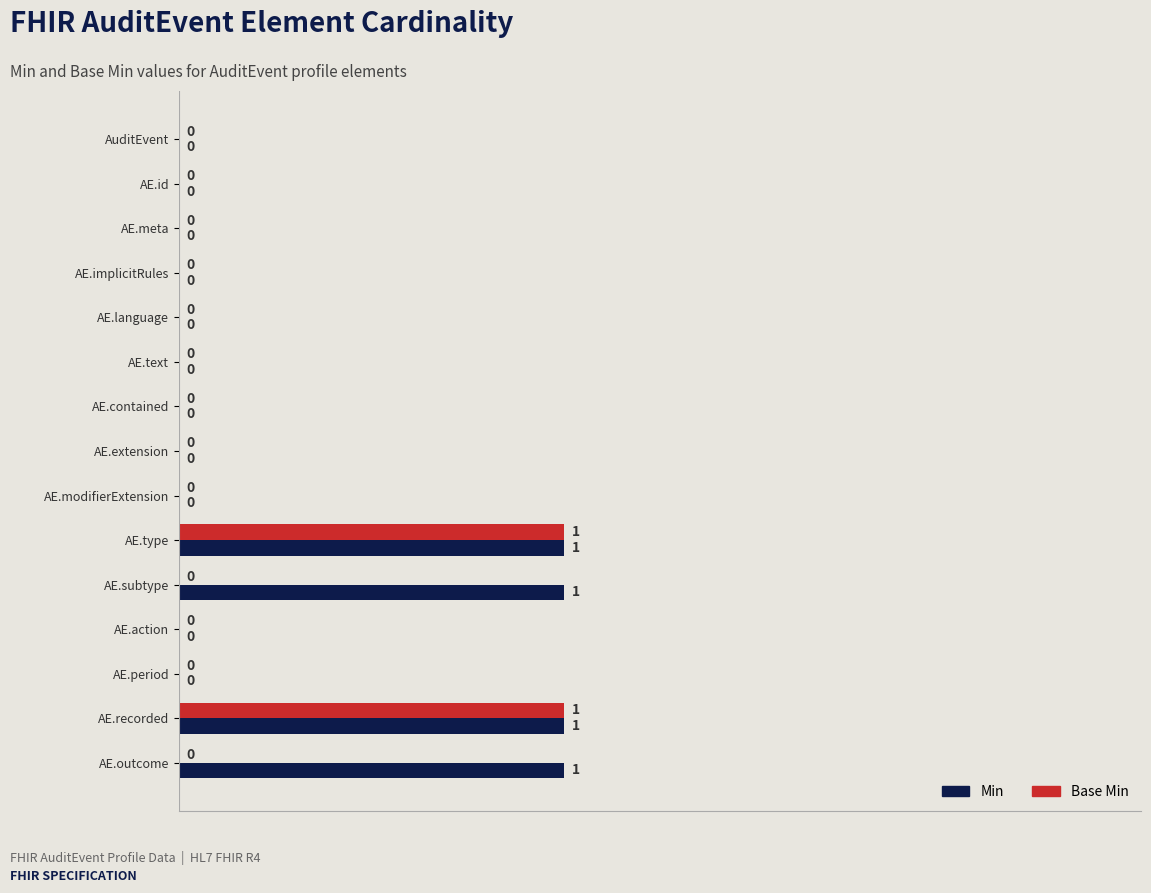

Is it true that Base Min equals 0 at AE.outcome?

True